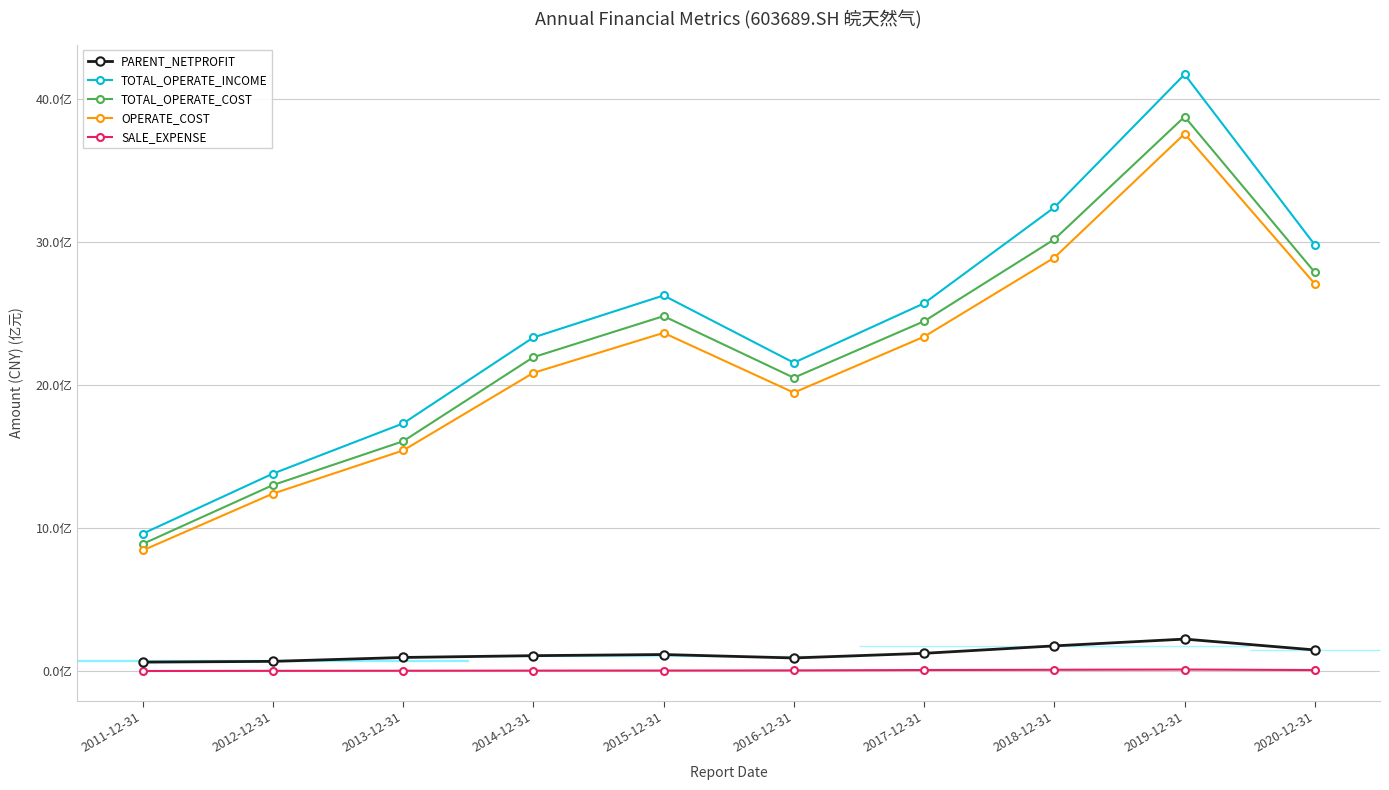

List the series in order of their peak value, highest first.

TOTAL_OPERATE_INCOME, TOTAL_OPERATE_COST, OPERATE_COST, PARENT_NETPROFIT, SALE_EXPENSE